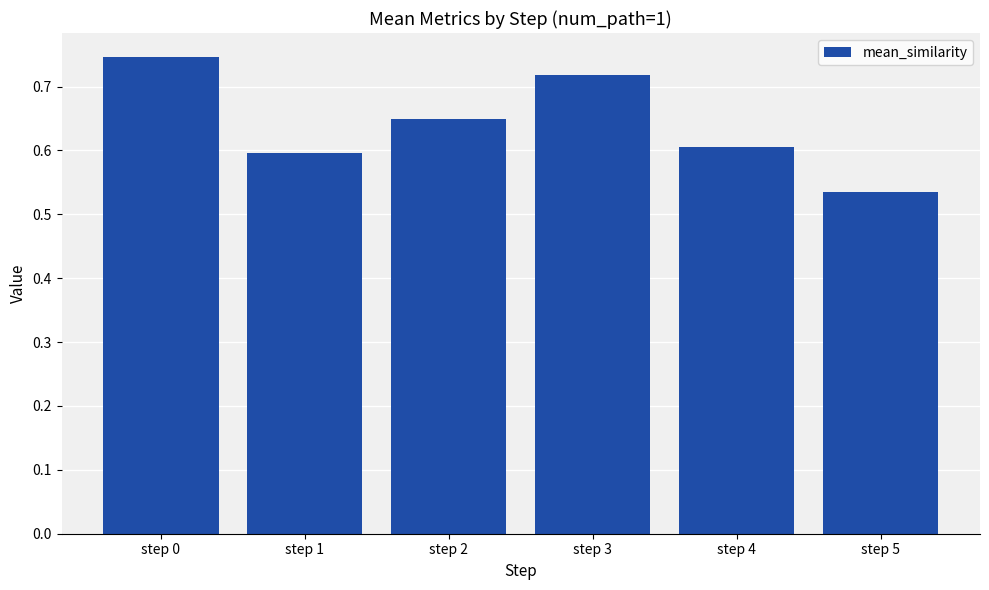

What is the difference between the maximum and second lowest values?

0.1